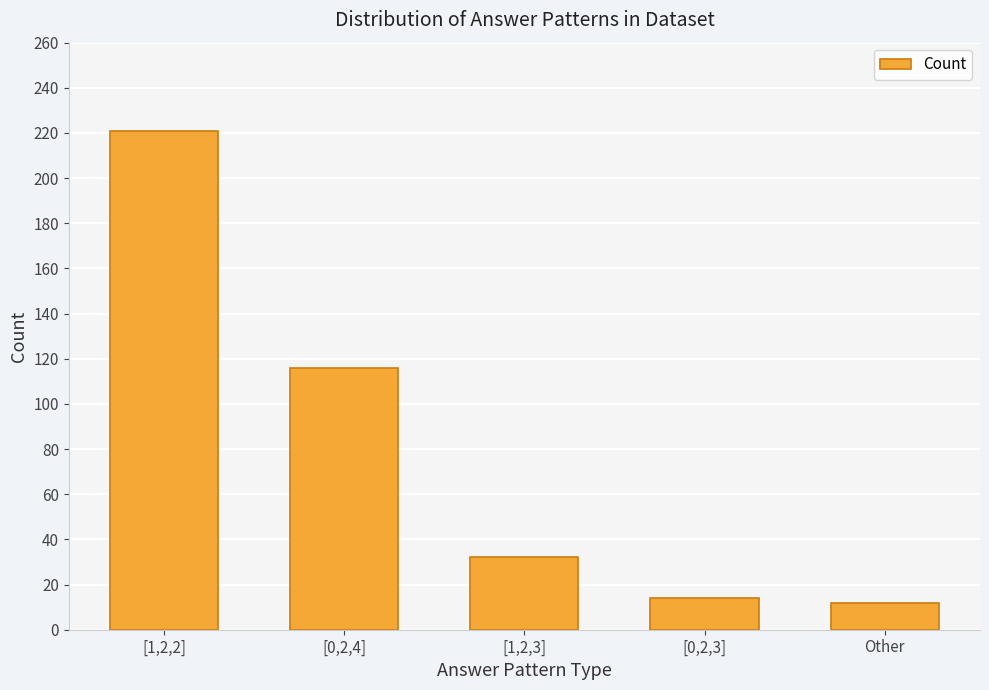

How many values are below 32?

2